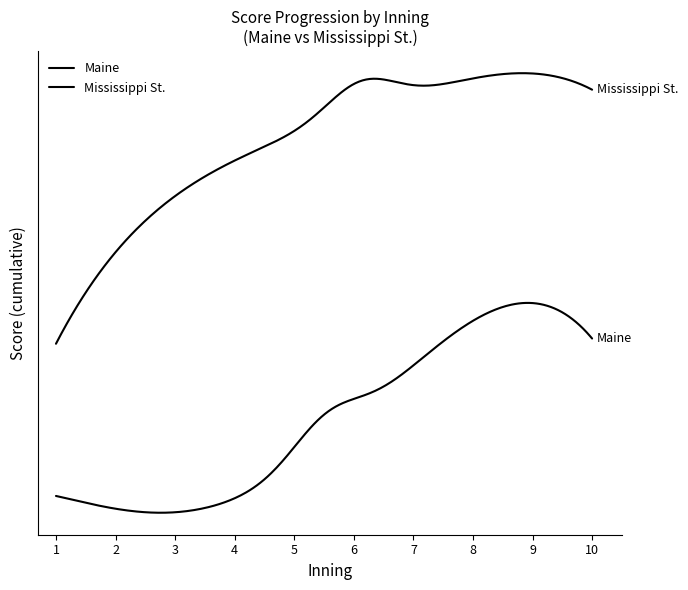

What is the value of the Mississippi St. point at the 2nd from the left?

1